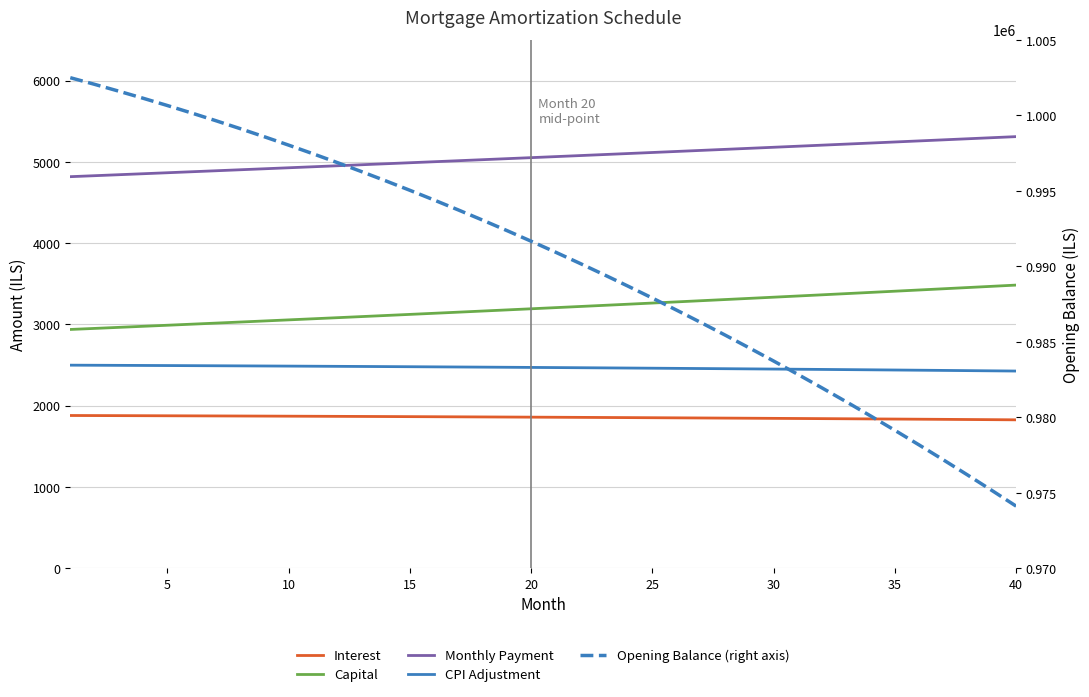

What is the greatest value displayed?

1002500.0